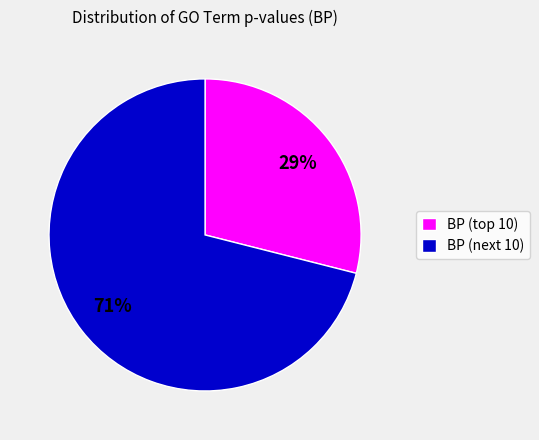

Which slice is the smallest?

BP (top 10)